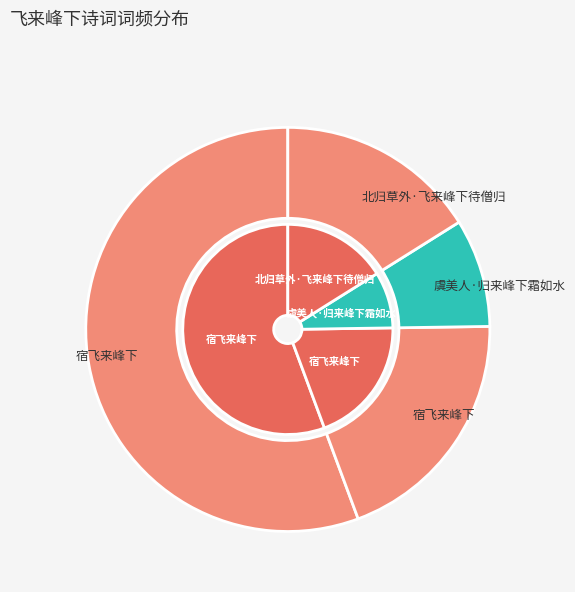

Which category accounts for the majority?

宿飞来峰下